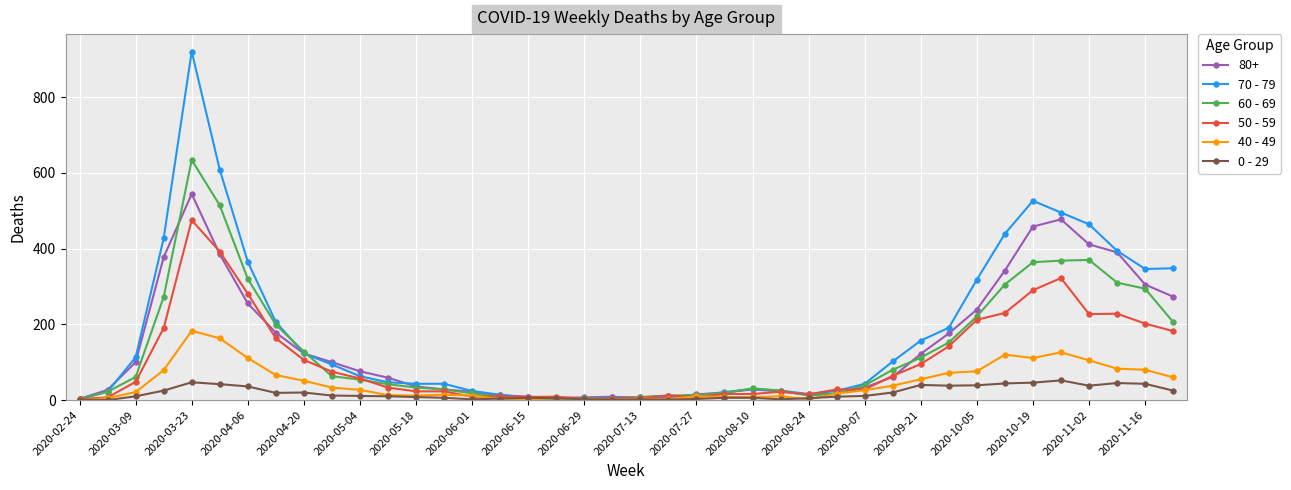

List the series in order of their peak value, highest first.

70 - 79, 60 - 69, 80+, 50 - 59, 40 - 49, 0 - 29